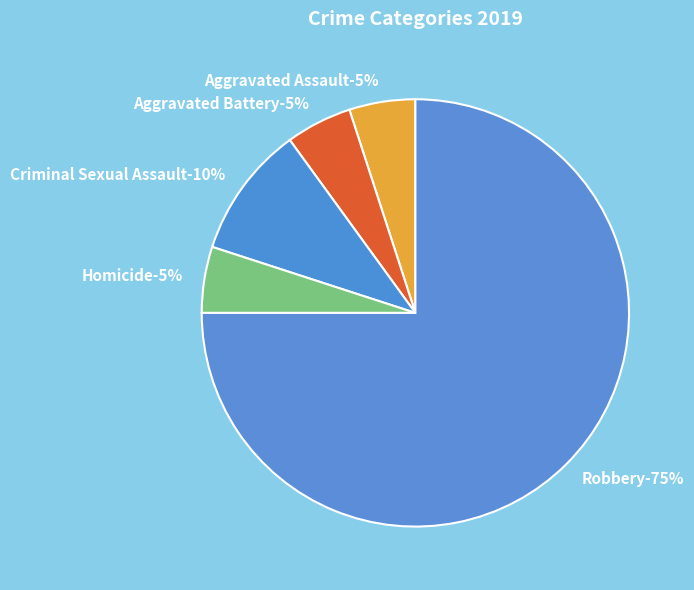

True or false: Homicide accounts for 1% of the total.

False